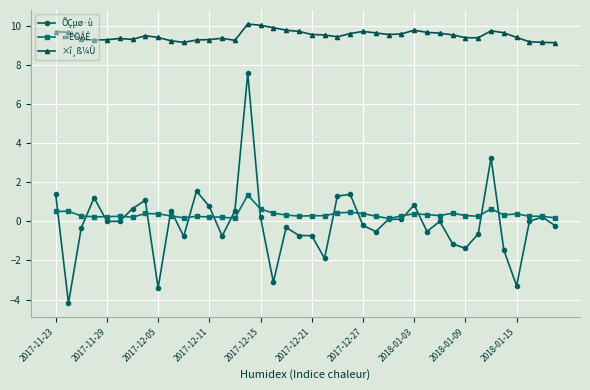

Does the chart have visible grid lines?

Yes